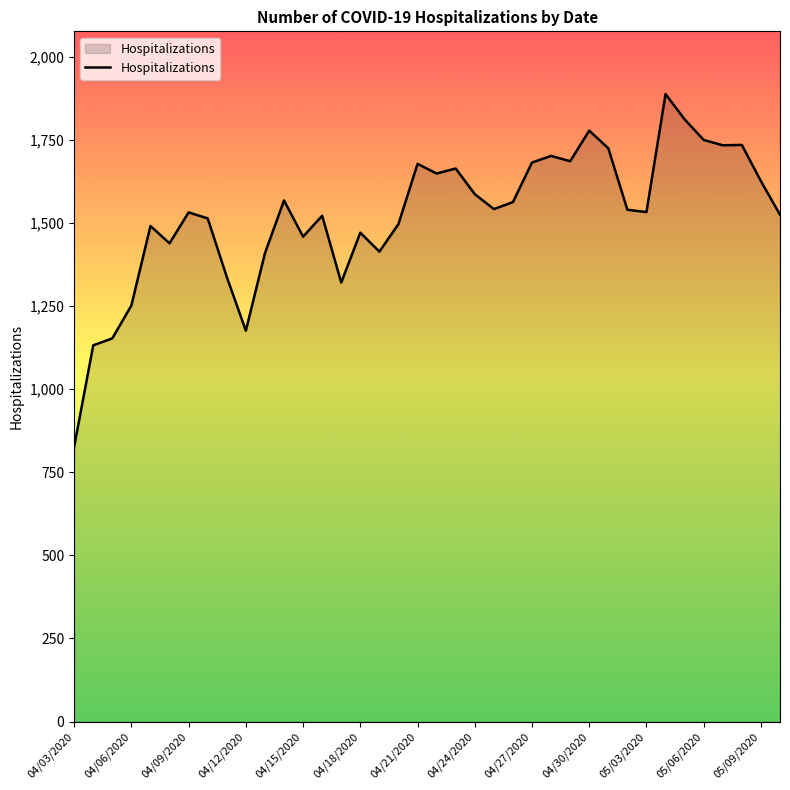

What is the smallest value displayed?

827